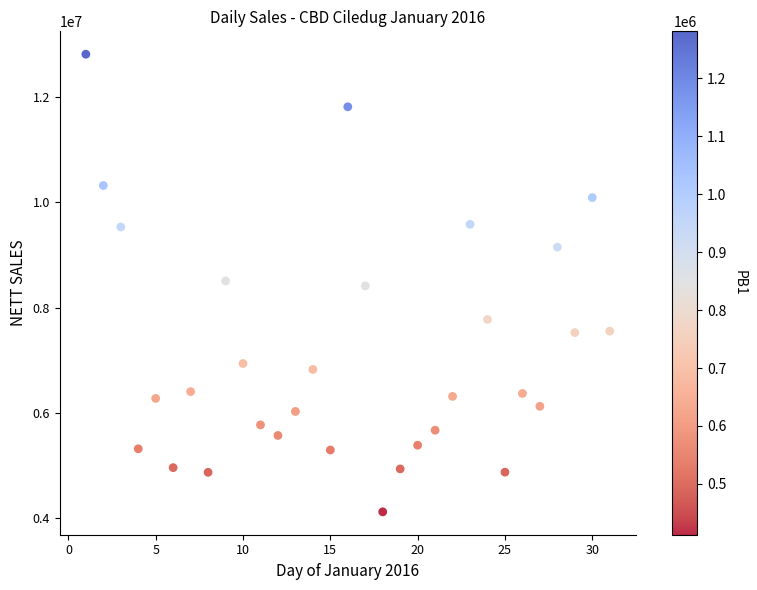

What is the range of Y values (max minus min)?

8681449